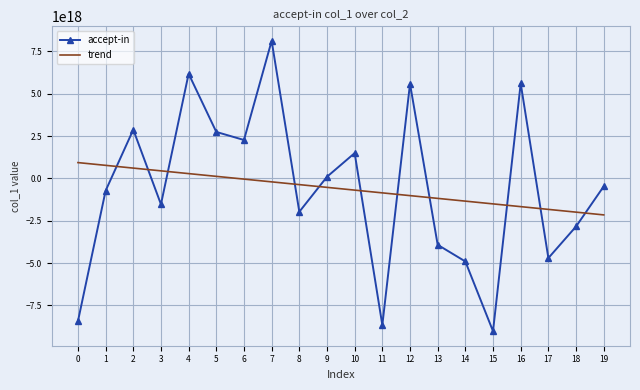

Rank the series by their maximum value, from highest to lowest.

accept-in, trend